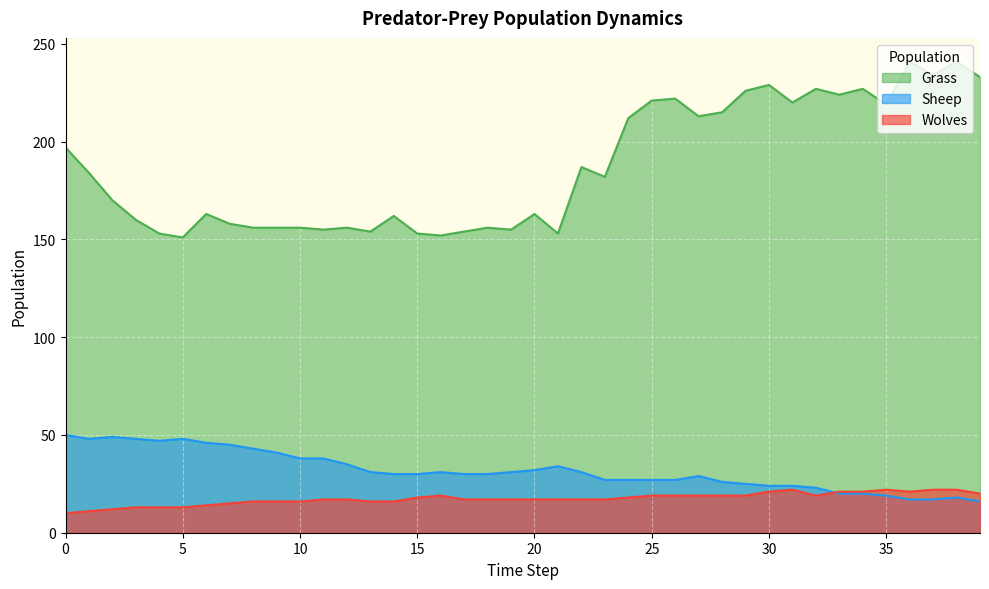

The Sheep series shows 27 at 26. True or false?

True